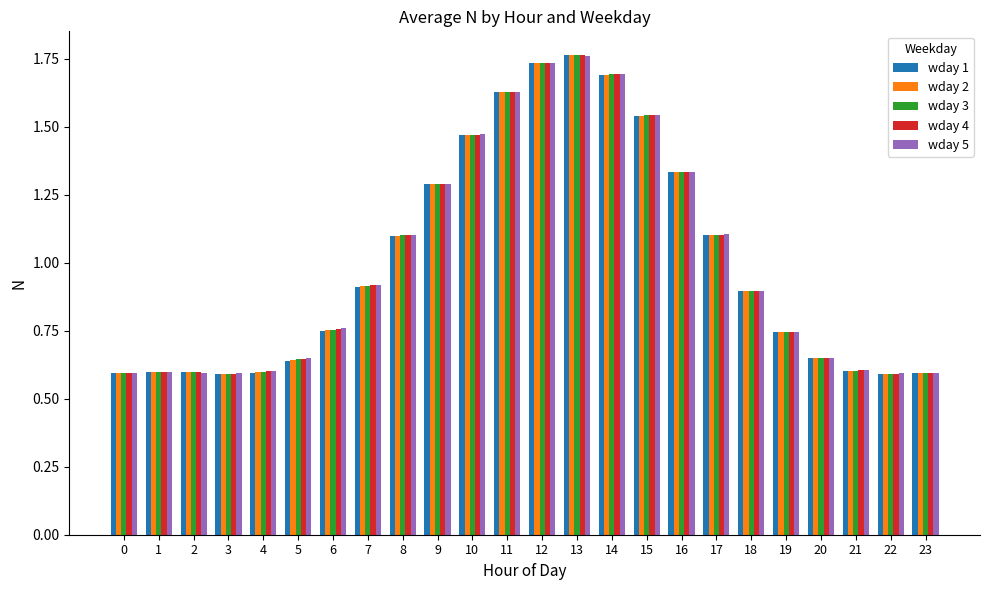

Is the value of wday 3 at 10 greater than the value of wday 2 at 1?

Yes